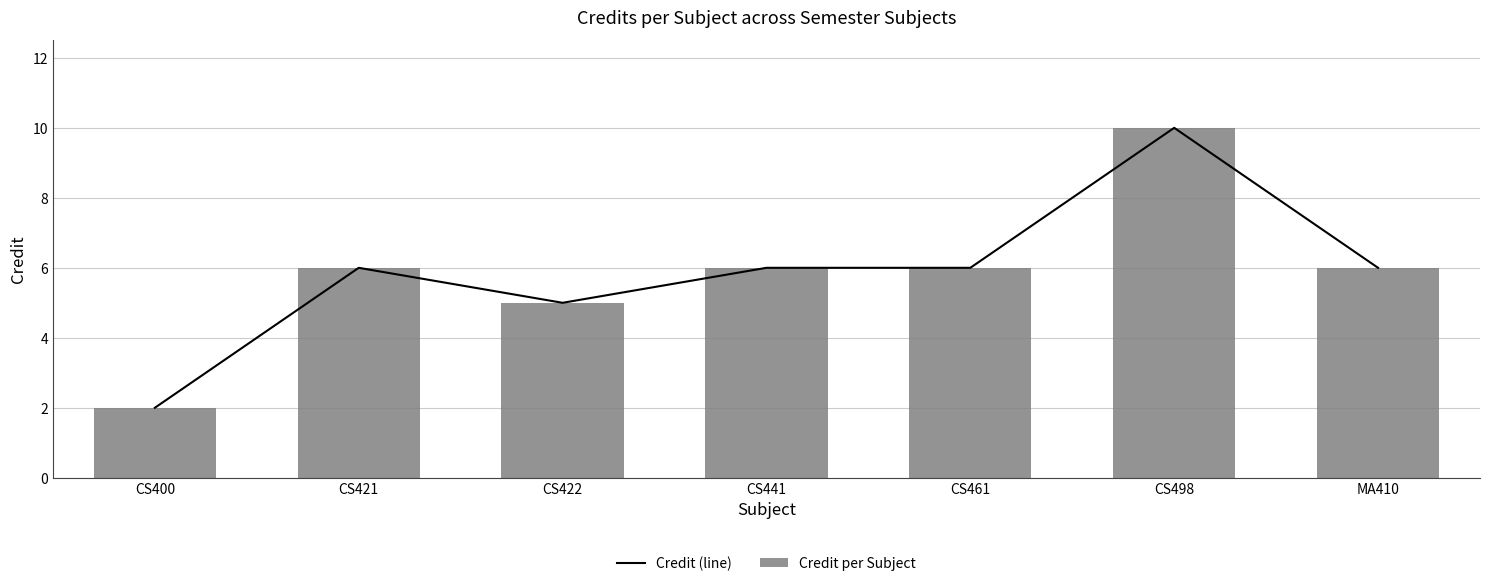

Is the value of Credit per Subject at CS400 greater than the value of Credit (line) at CS498?

No